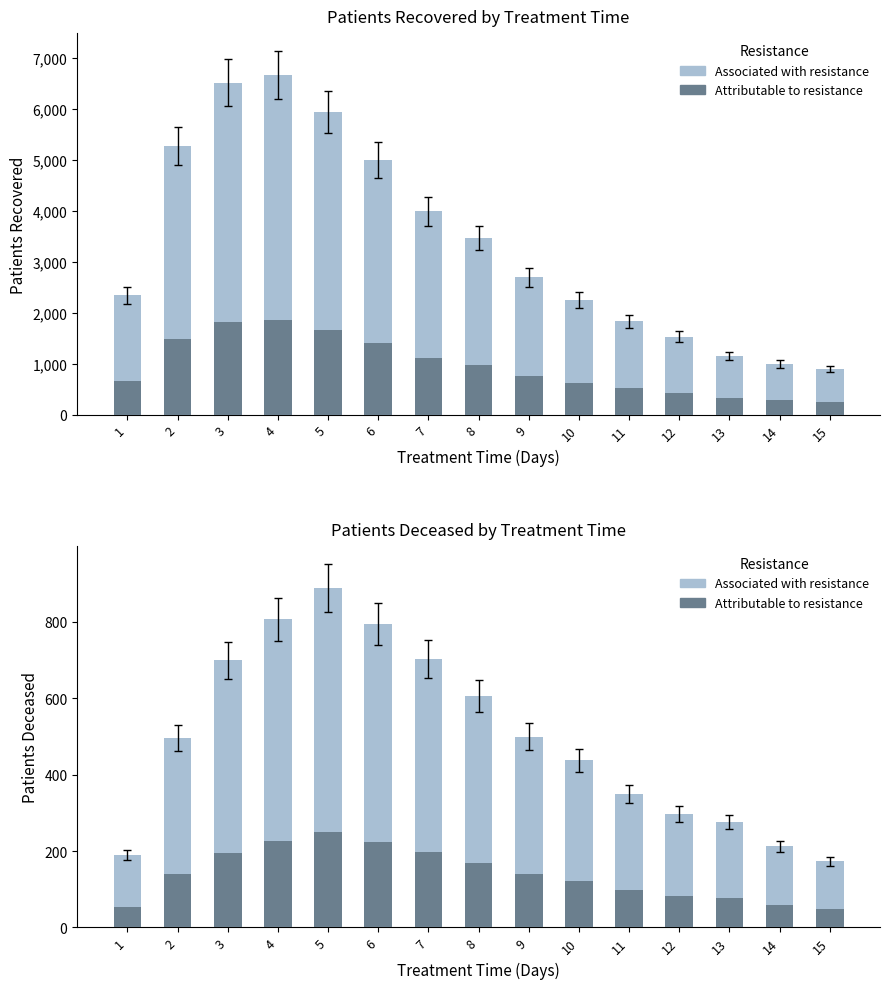

What is the value of the patients_recovered bar at the 4th from the left?

6668.0